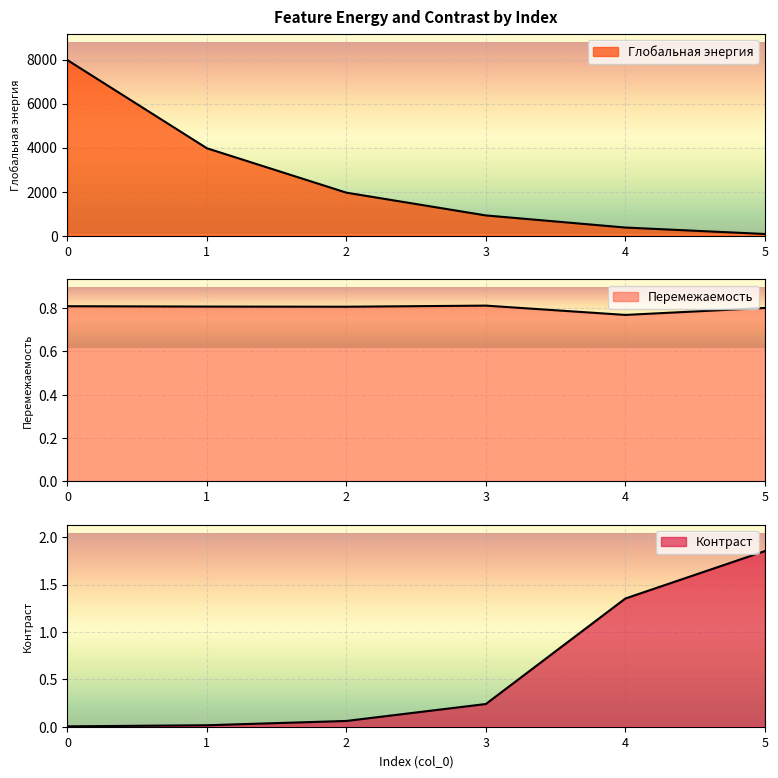

What is the sum of all Перемежаемость values?

4.8